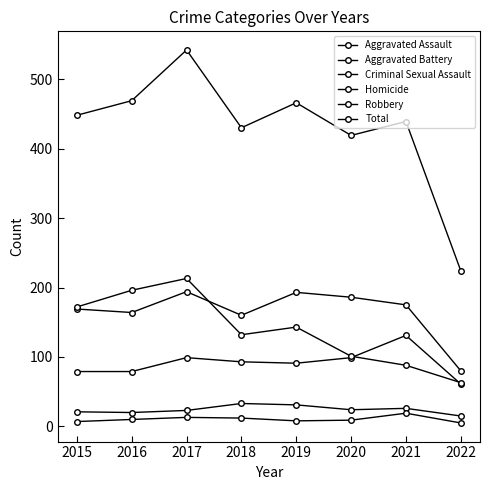

What value does the Criminal Sexual Assault series have at 2015?

21